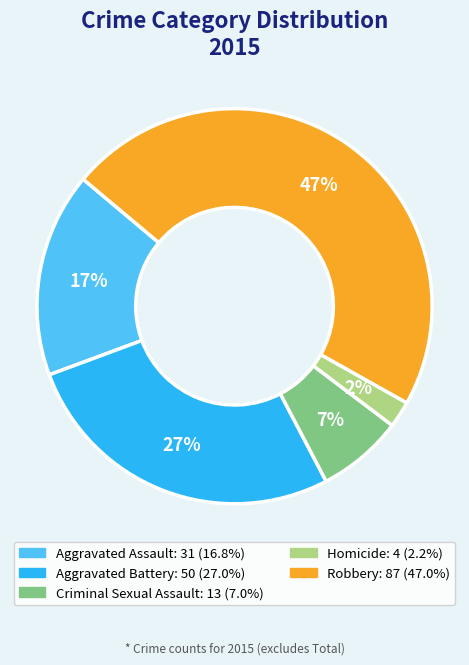

To the nearest percent, what is the combined percentage of Criminal Sexual Assault and Aggravated Battery?

34%